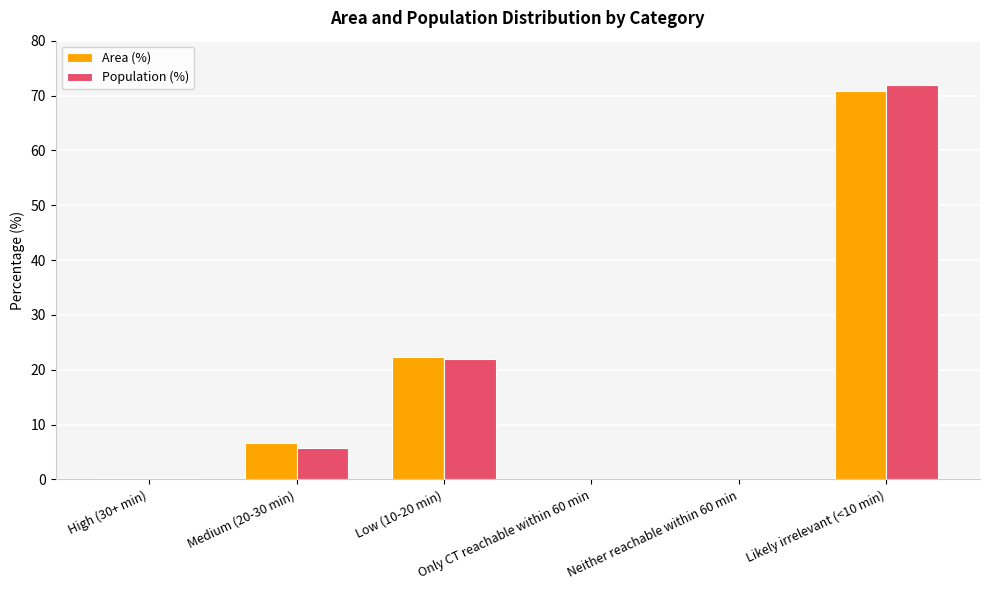

What is the average value of the Population (%) series?

16.7